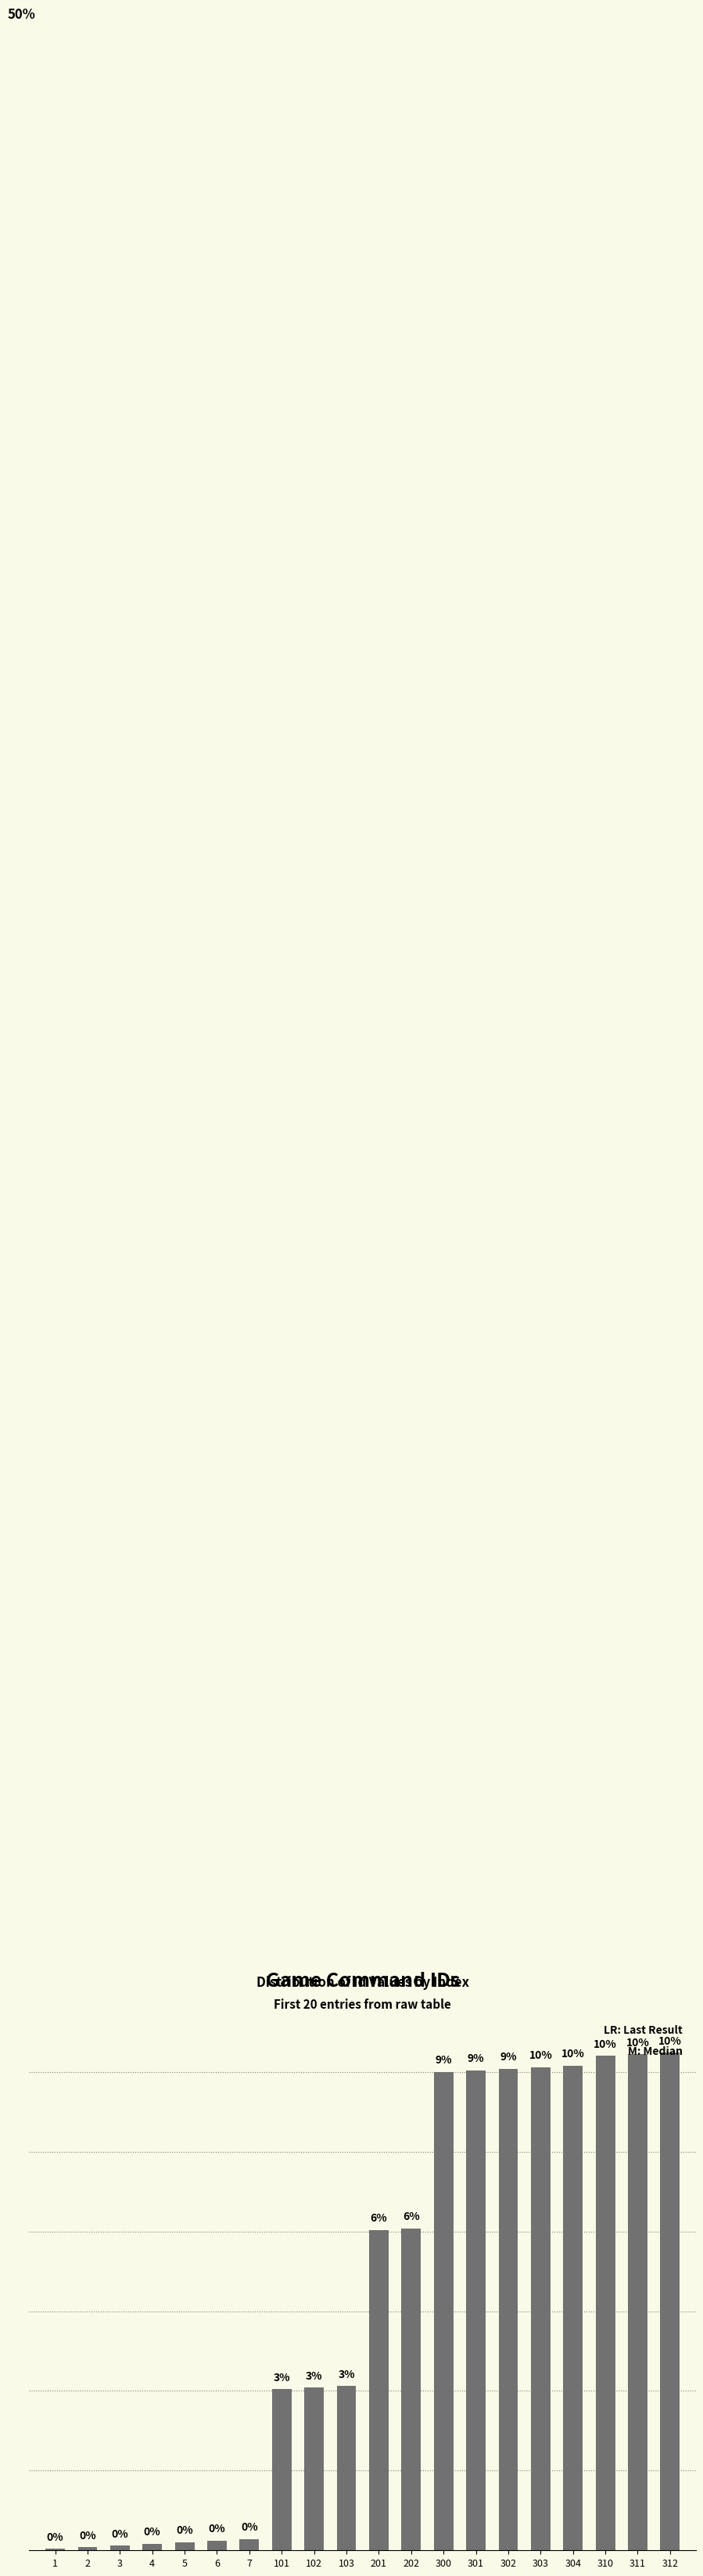

What is the approximate value at 202, to the nearest 50?

200